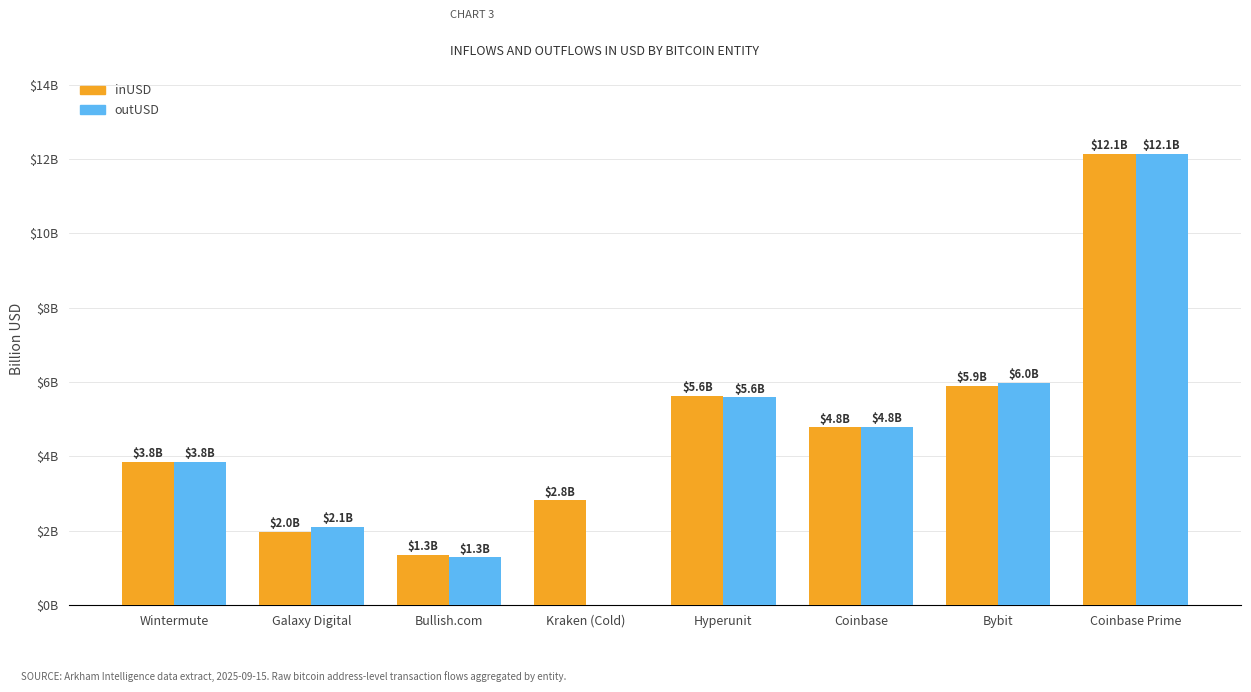

Are the bars grouped side by side (vs. stacked)?

Yes